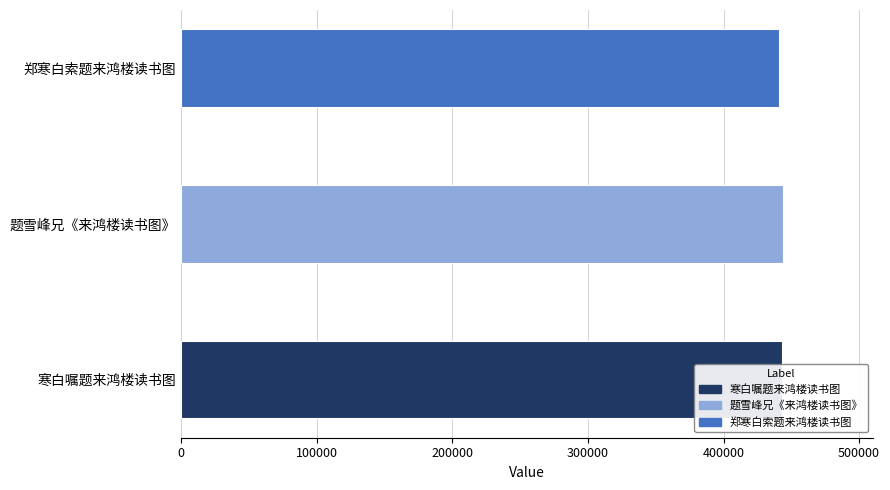

What value does the data have at 寒白嘱题来鸿楼读书图, to the nearest 100?

443300